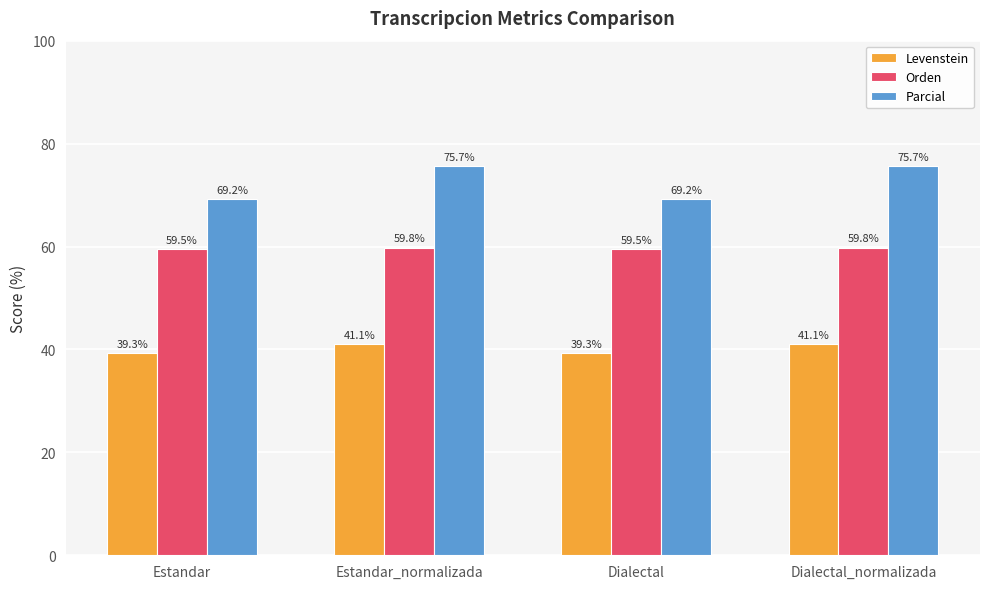

How many bars are there in each group?

3